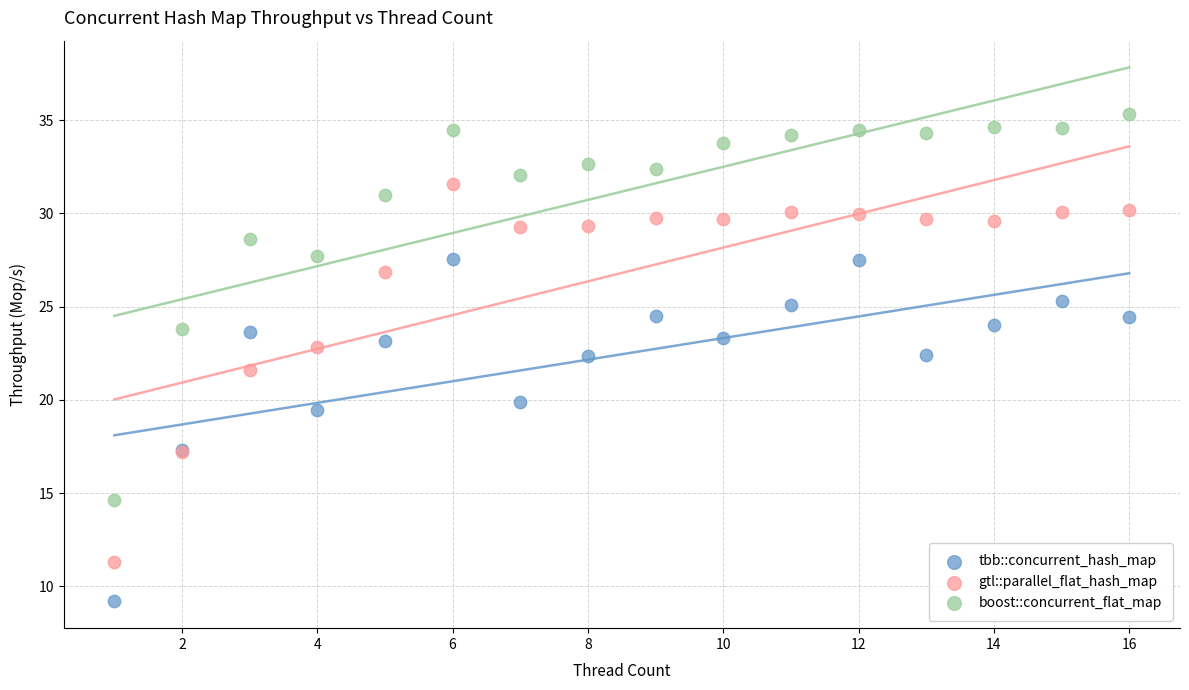

What are all the series names shown in the legend?

tbb::concurrent_hash_map, gtl::parallel_flat_hash_map, boost::concurrent_flat_map